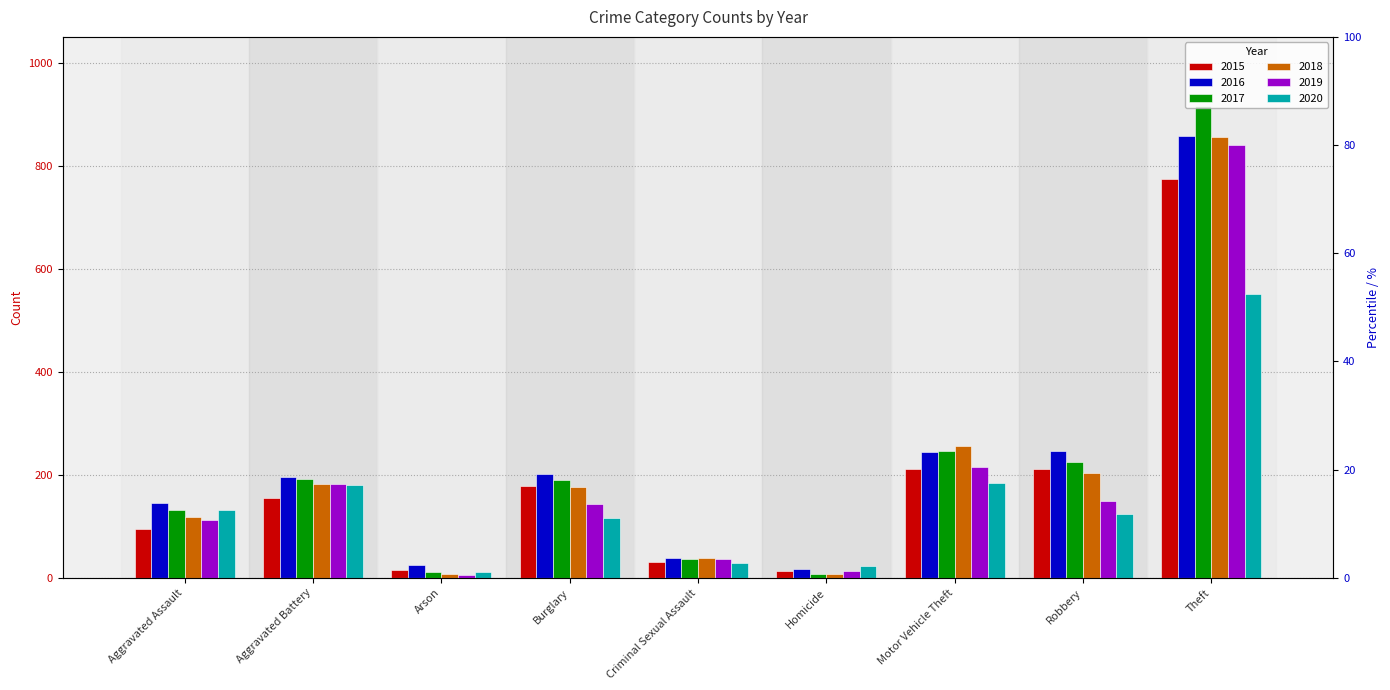

What is the total value across all series at Robbery?

1161